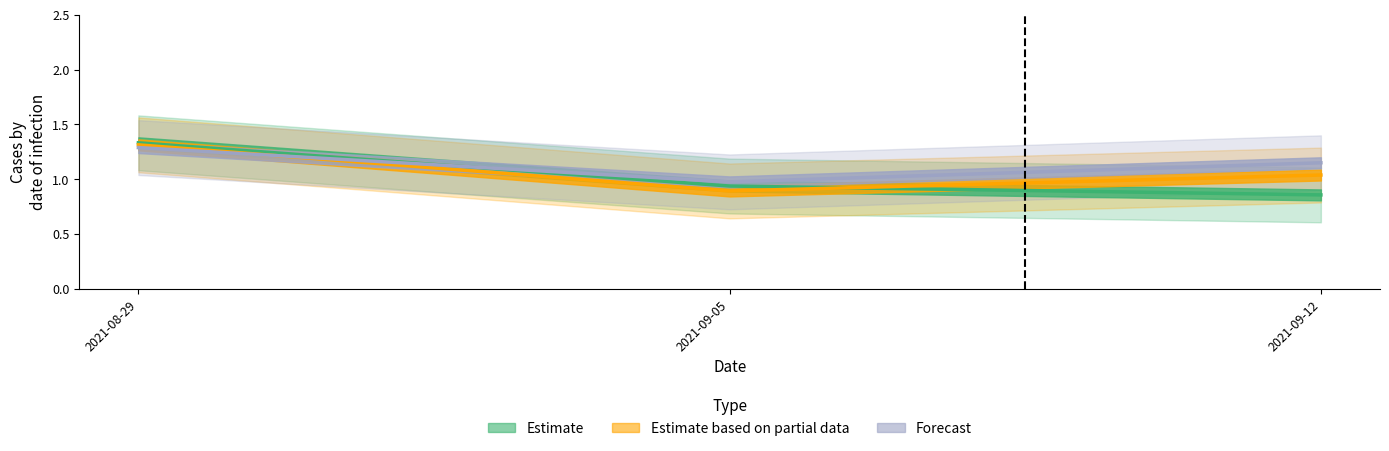

What is the greatest value displayed?

1.3